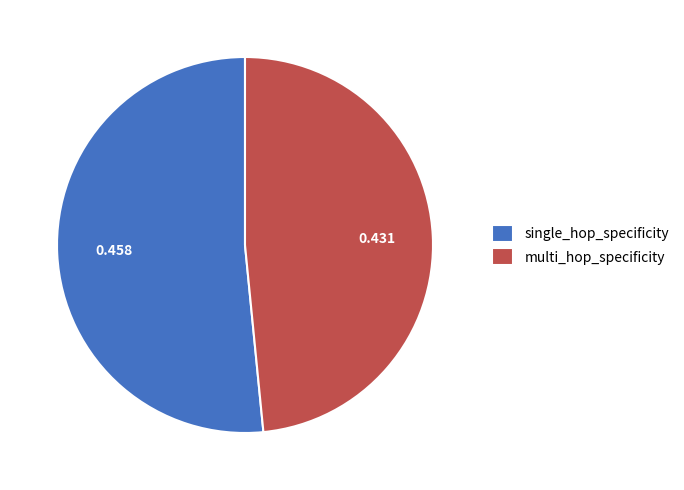

How many slices are in this pie chart?

2